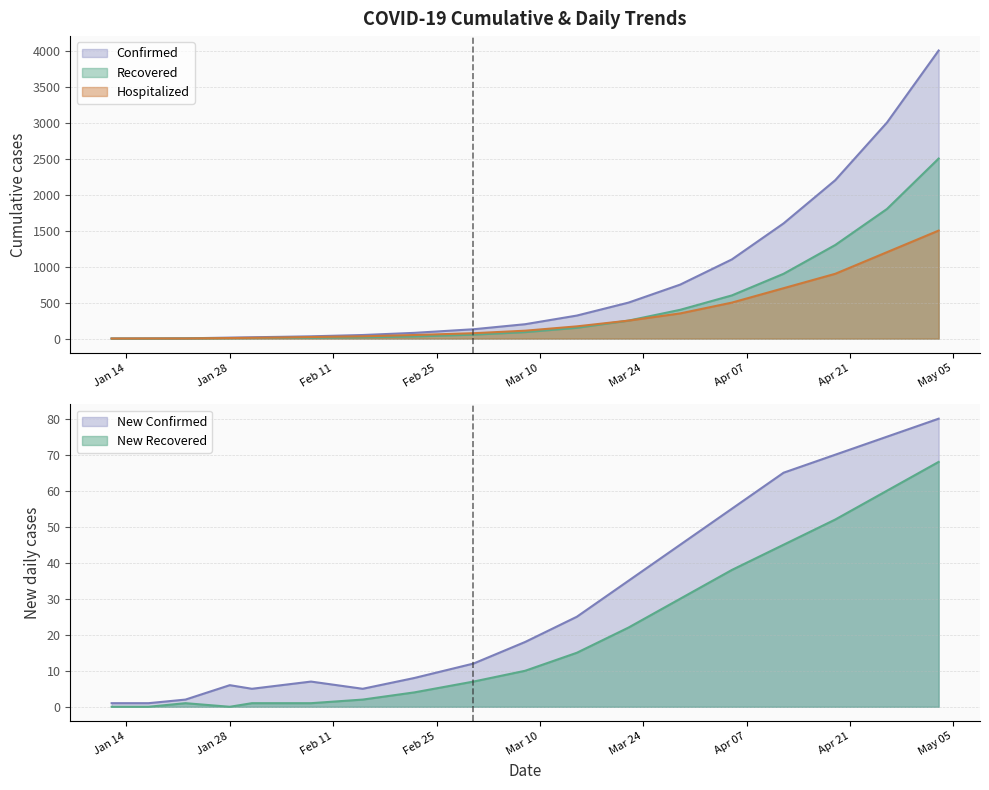

What is the sum of all Hospitalized values?

5898